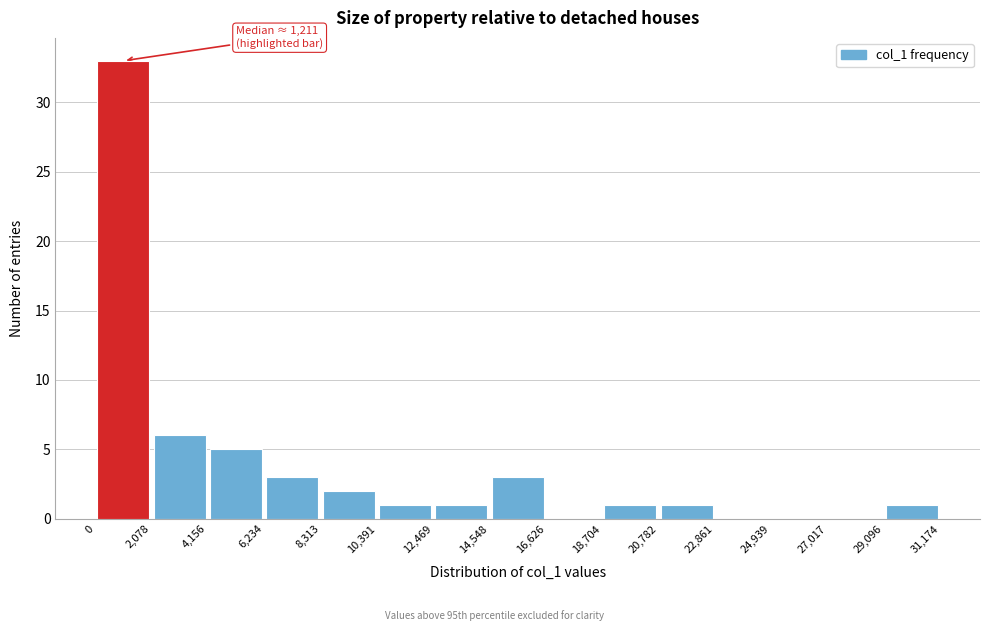

Which range on the x-axis has the tallest bar?

0 to 2,078